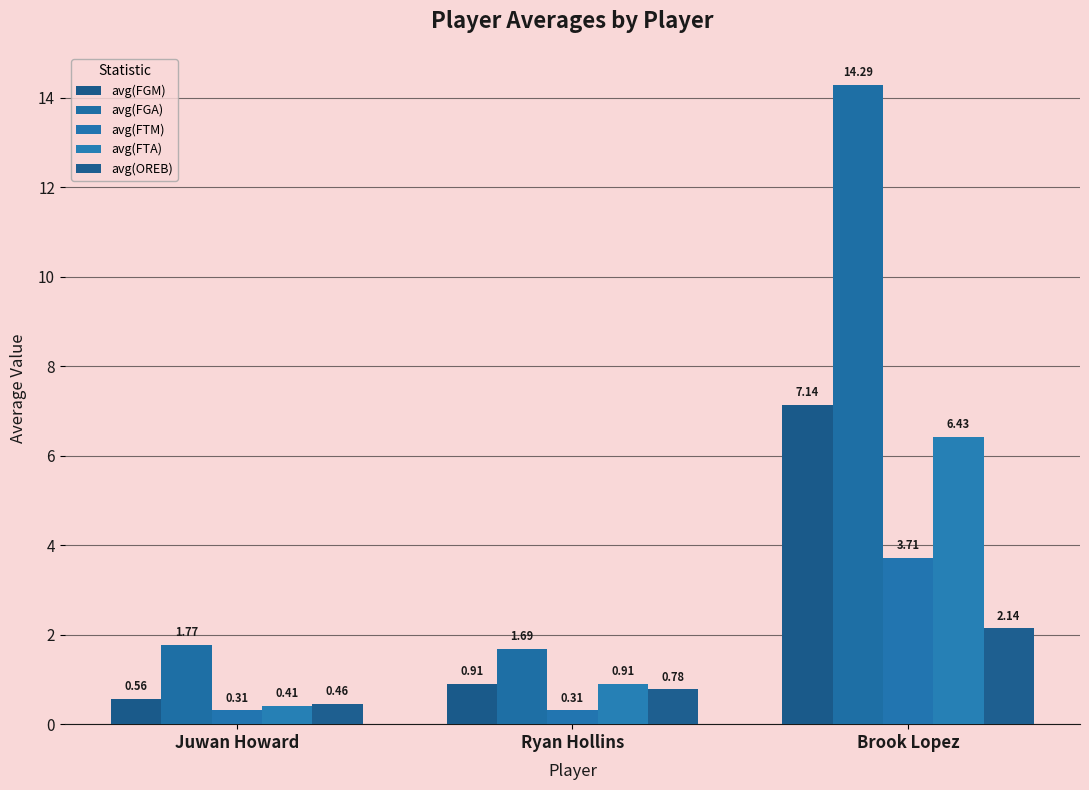

How many series are shown in this chart?

5